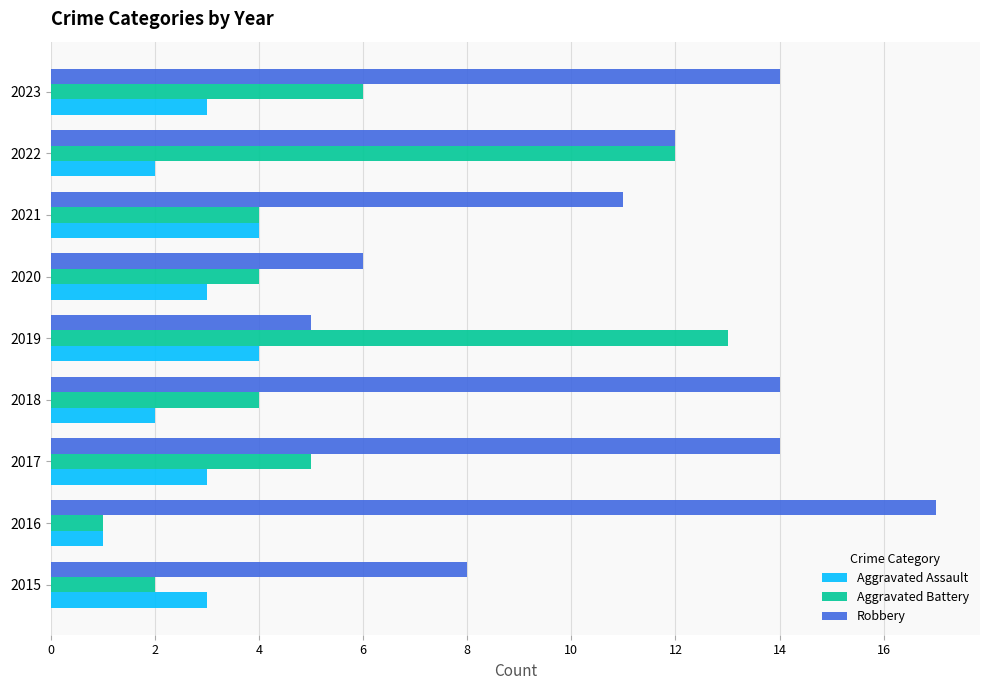

Which series has the largest total across all categories?

Robbery